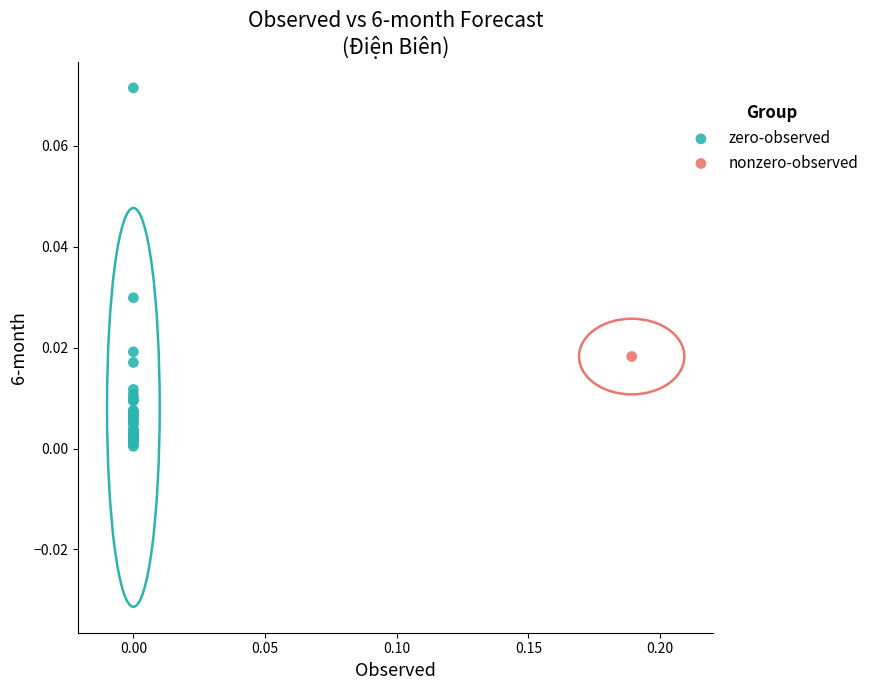

What are all the series names shown in the legend?

zero-observed, nonzero-observed